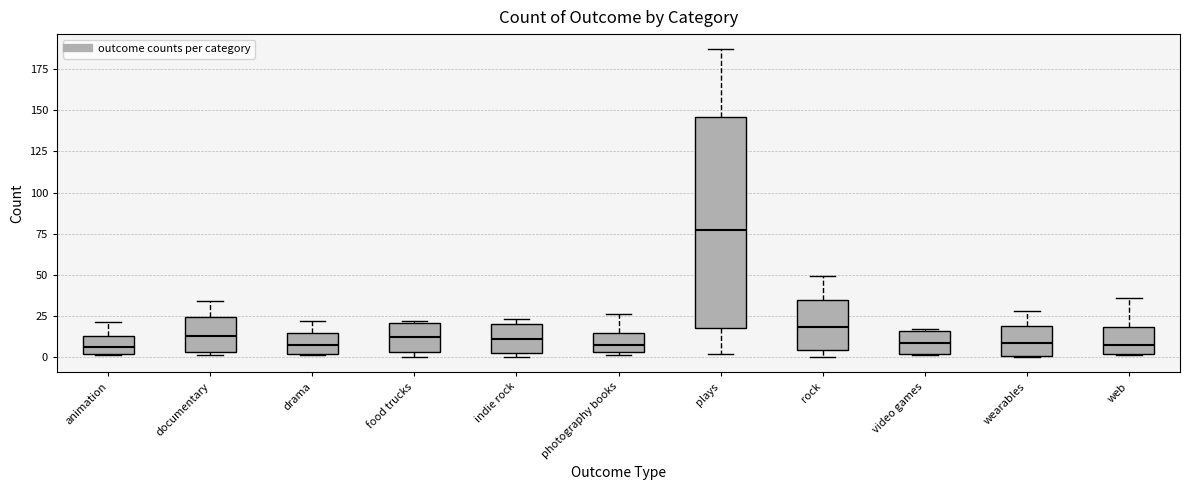

Comparing the boxes themselves (not the whiskers), which one is the tallest?

plays